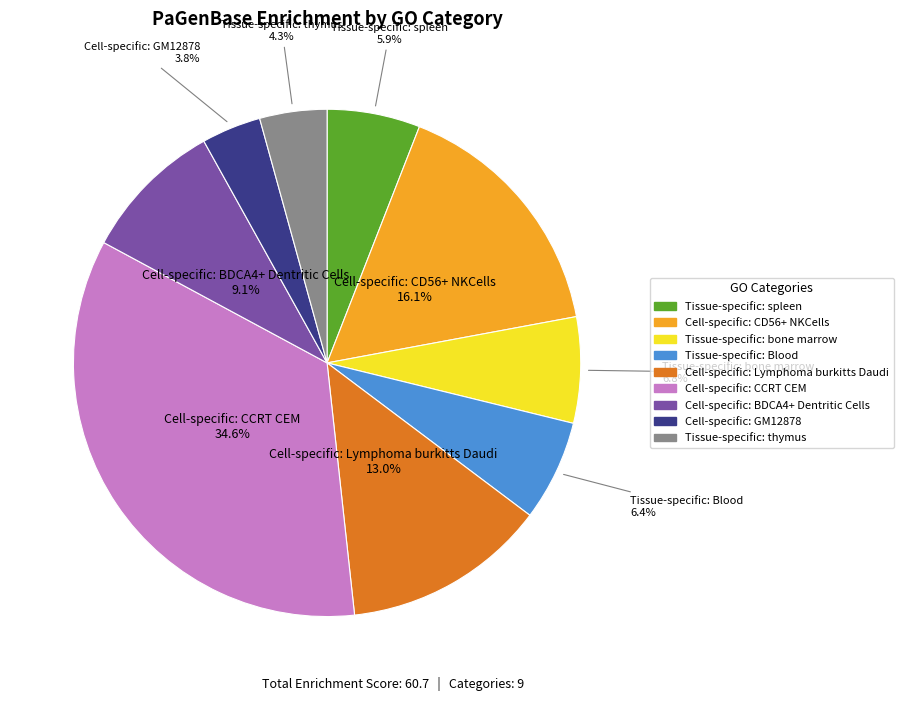

Is there a majority slice in this chart?

No